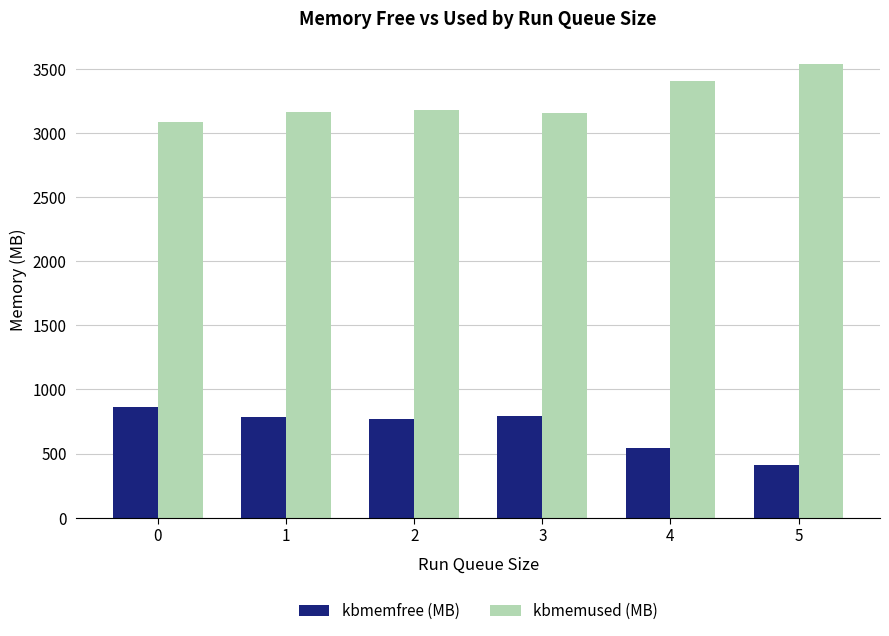

The value of kbmemfree (MB) at 4 is 252.3. True or false?

False